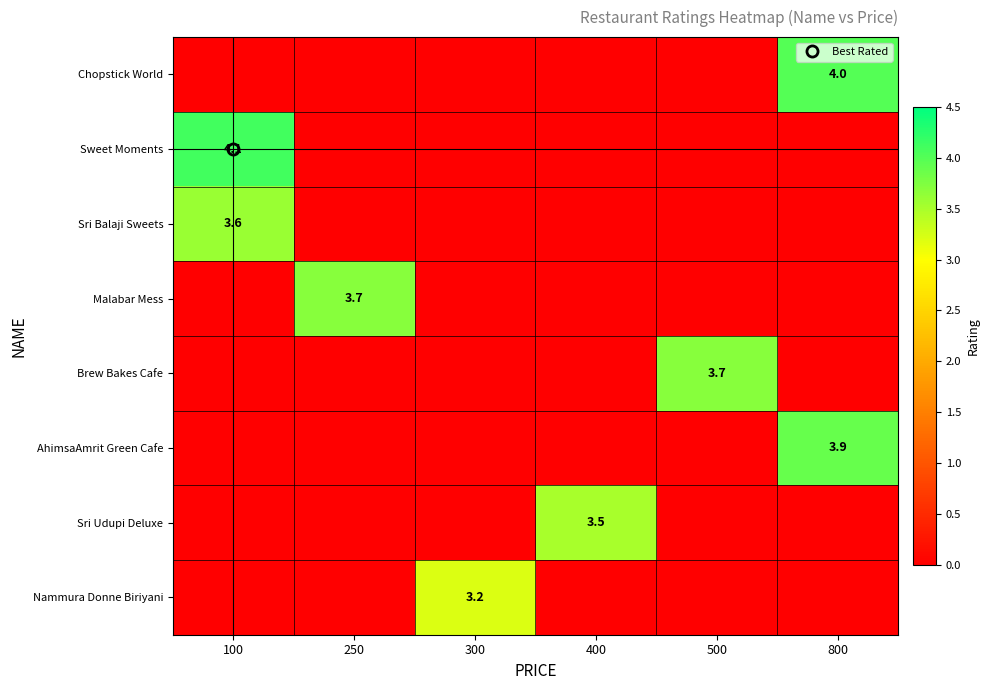

List the series in order of their peak value, lowest first.

Nammura Donne Biriyani, Sri Udupi Deluxe, Sri Balaji Sweets, Malabar Mess, Brew Bakes Cafe, AhimsaAmrit Green Cafe, Chopstick World, Sweet Moments